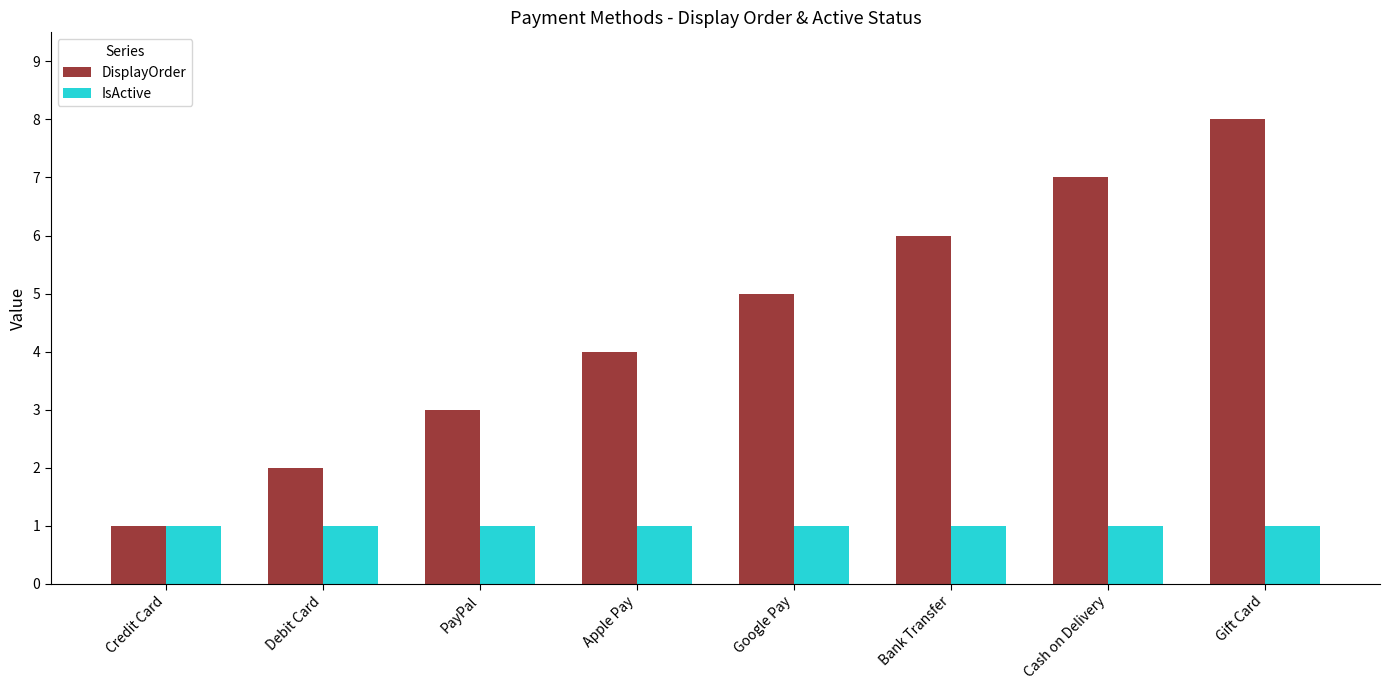

Which series has the largest total across all categories?

DisplayOrder